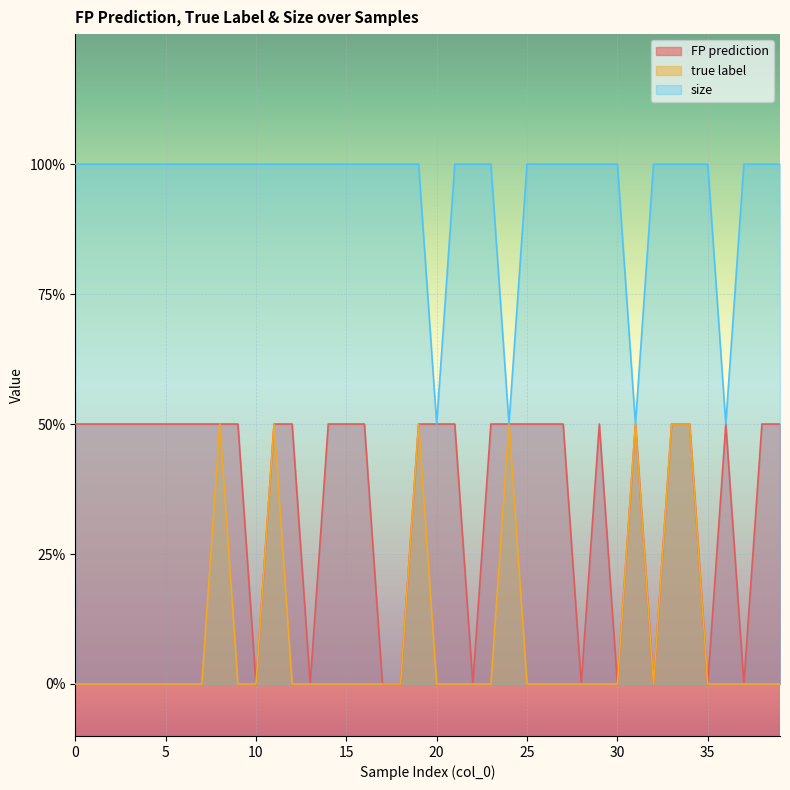

True or false: size has more than 1 interior local peaks.

False